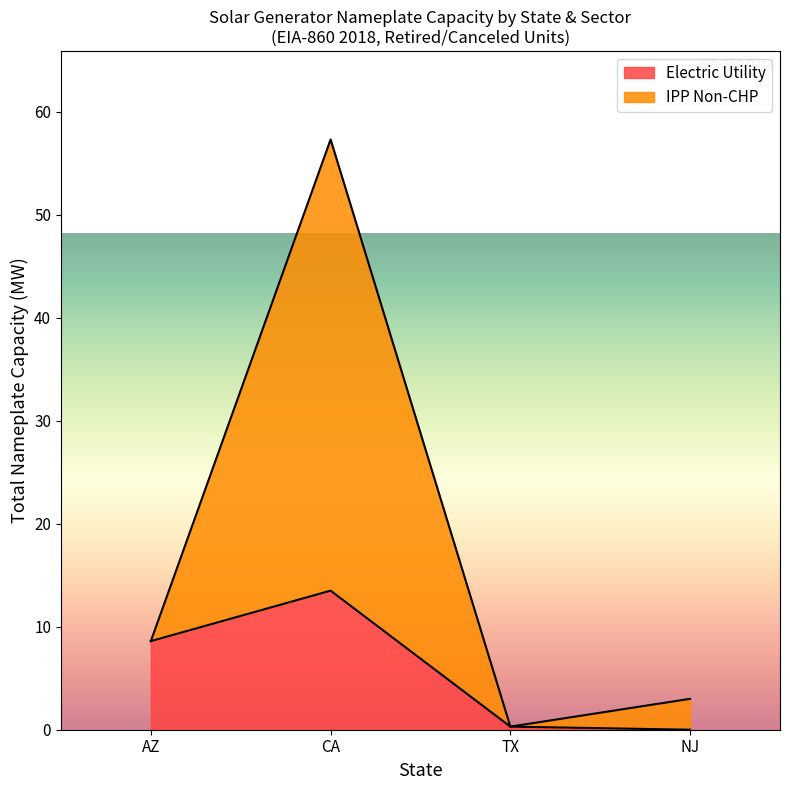

Which category has the highest value in the Electric Utility series?

CA